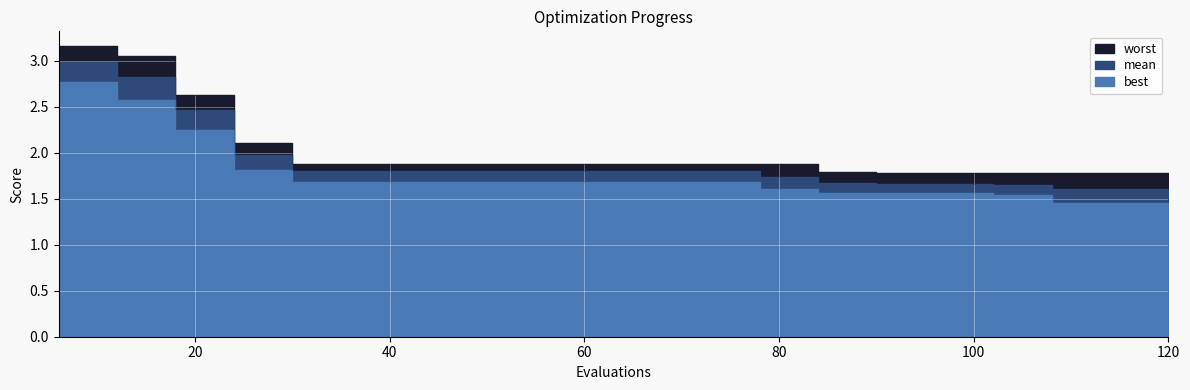

At how many categories does at least one series exceed 2?

4